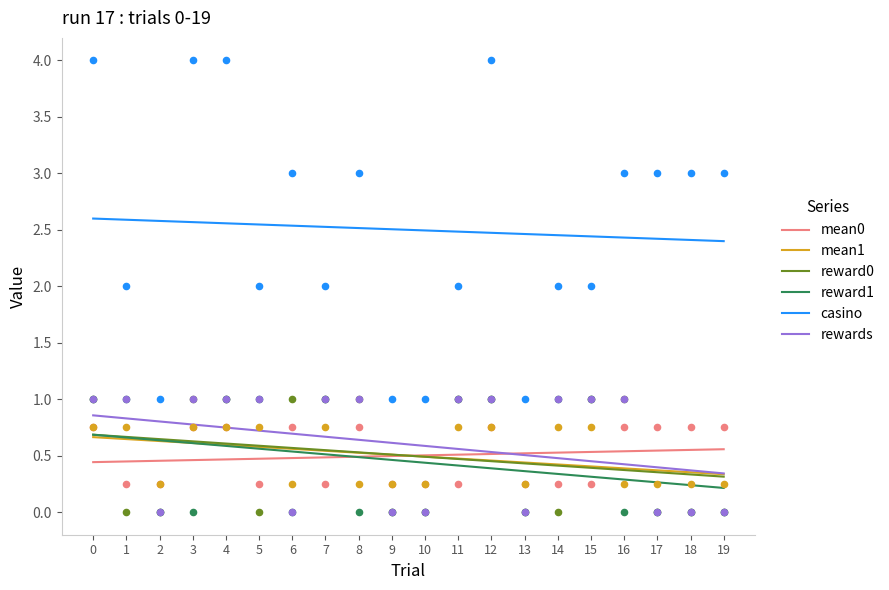

Which series reaches the minimum Y coordinate?

reward0